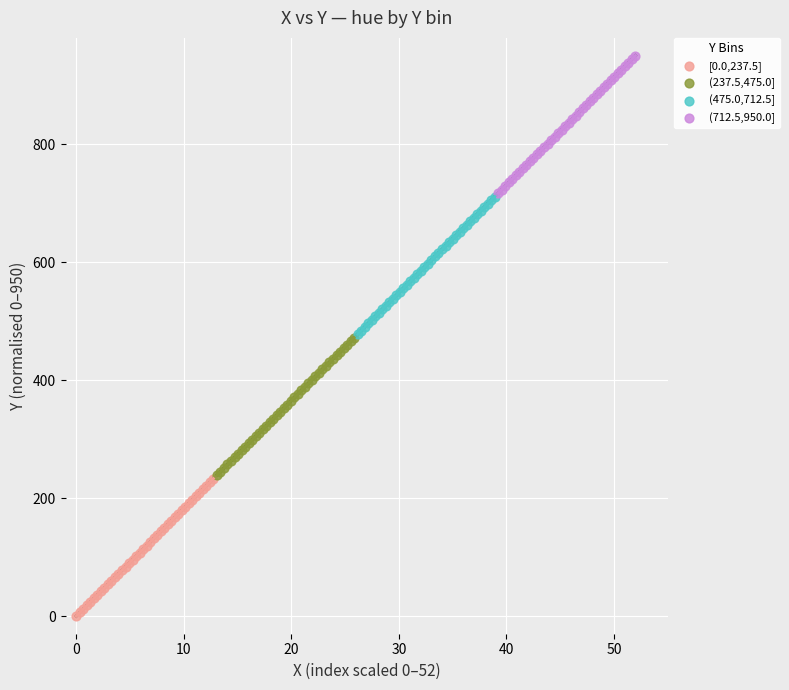

Which series contains the lowest Y value?

[0.0,237.5]